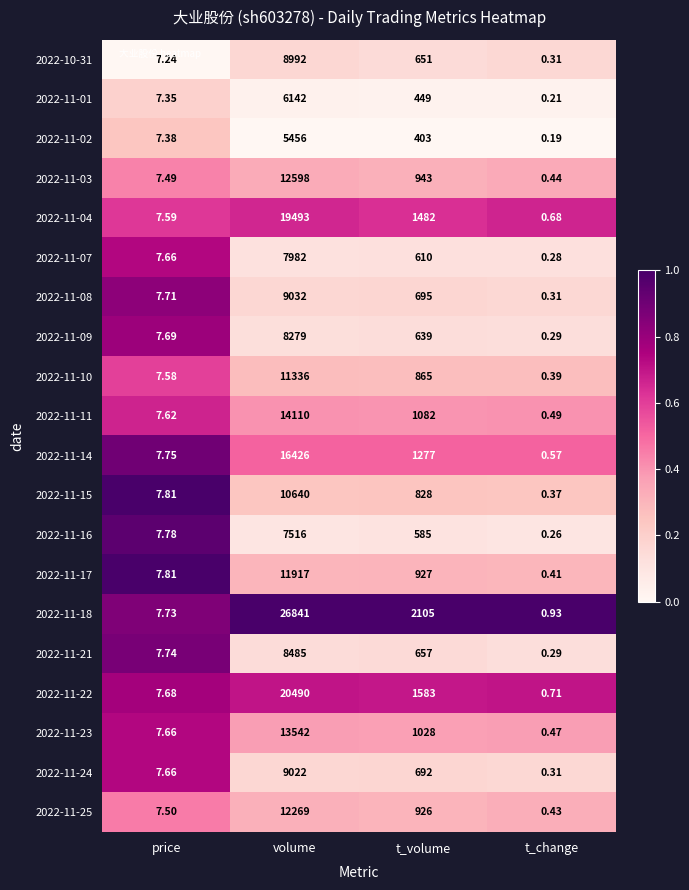

Where is 2022-11-03 nearest to the value 6299?

t_volume